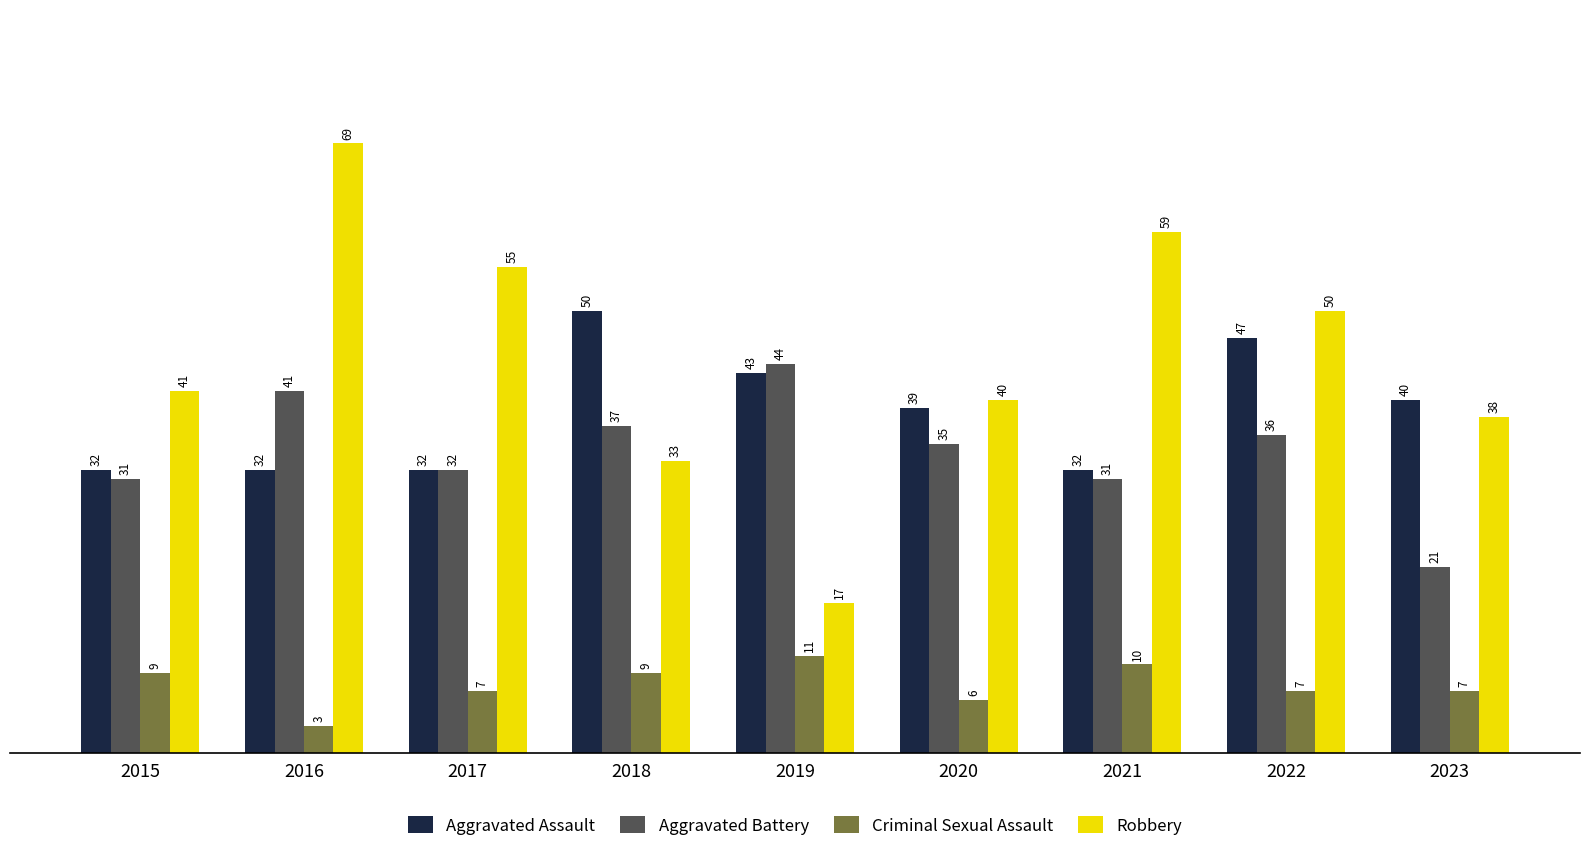

How many series are shown in this chart?

4